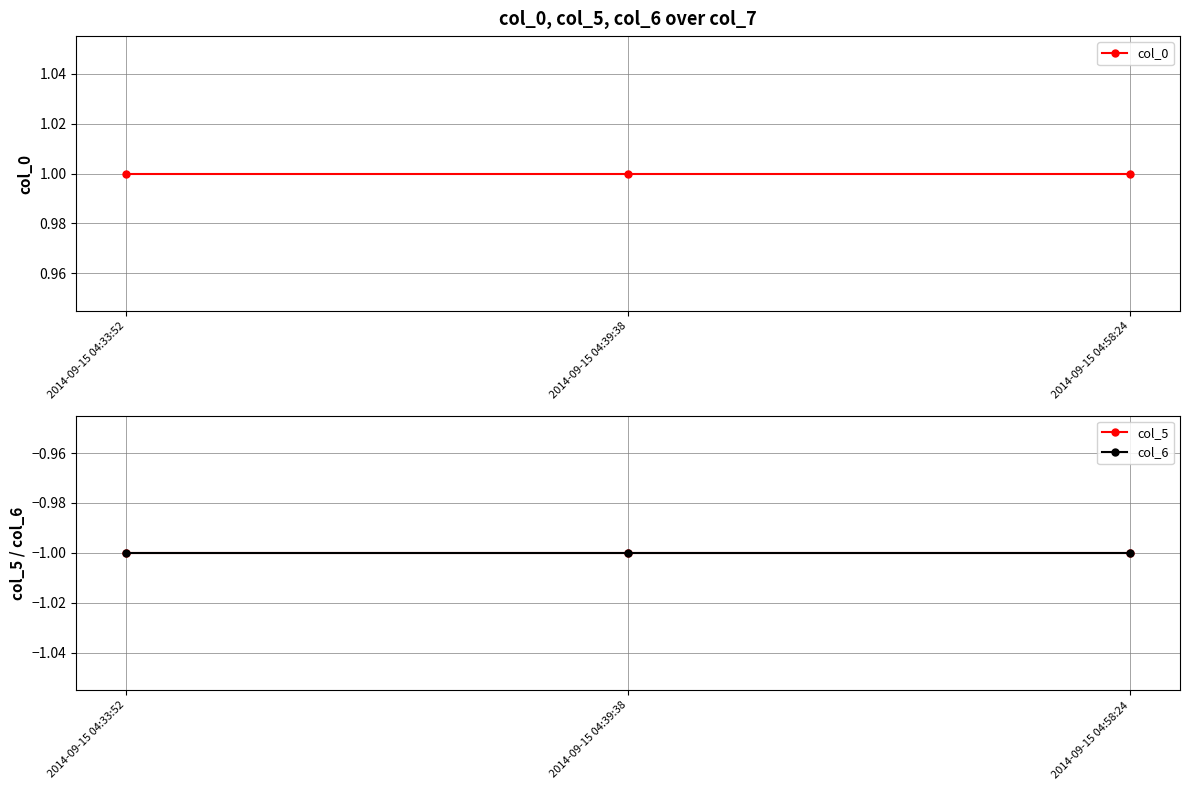

Is it true that col_6 equals -1 at 2014-09-15 04:58:24?

False